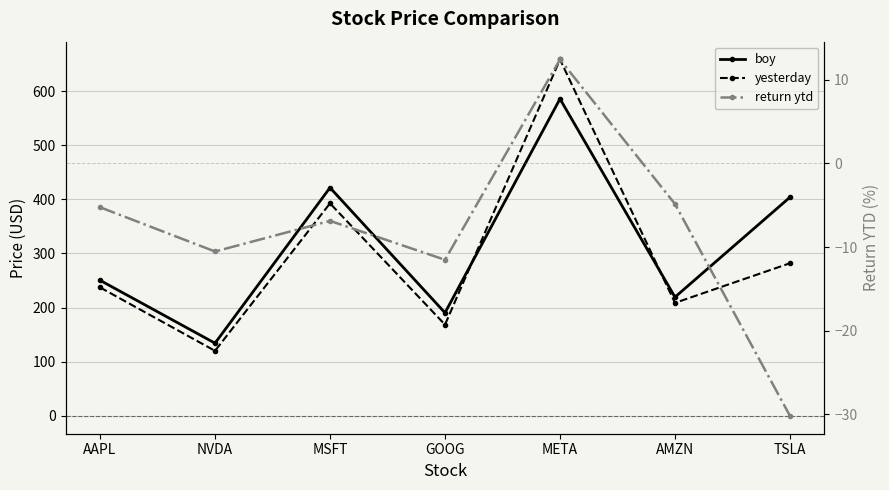

What is the value of the boy point at the 4th from the left?

190.4